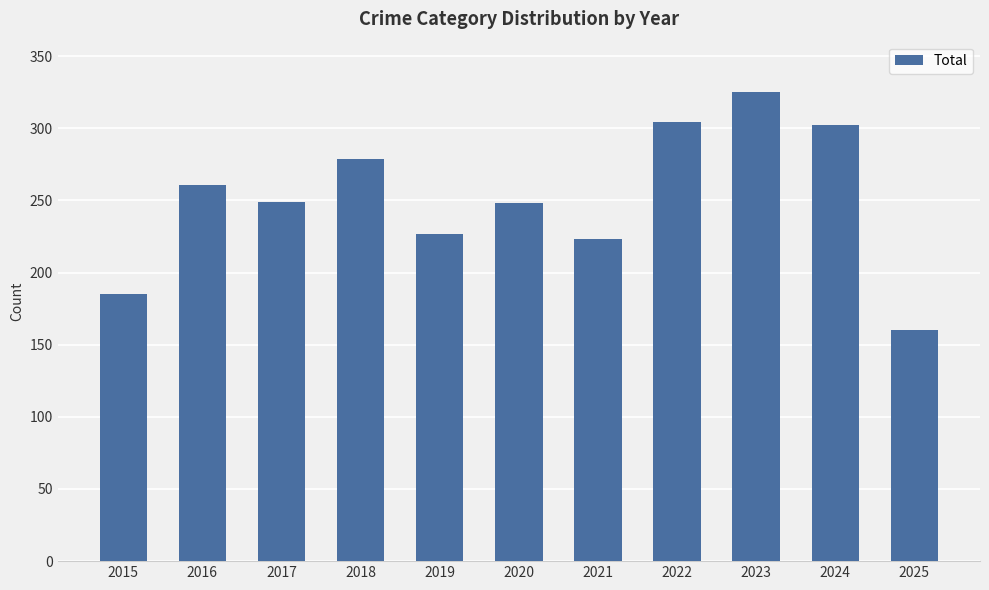

How many series are shown in this chart?

1